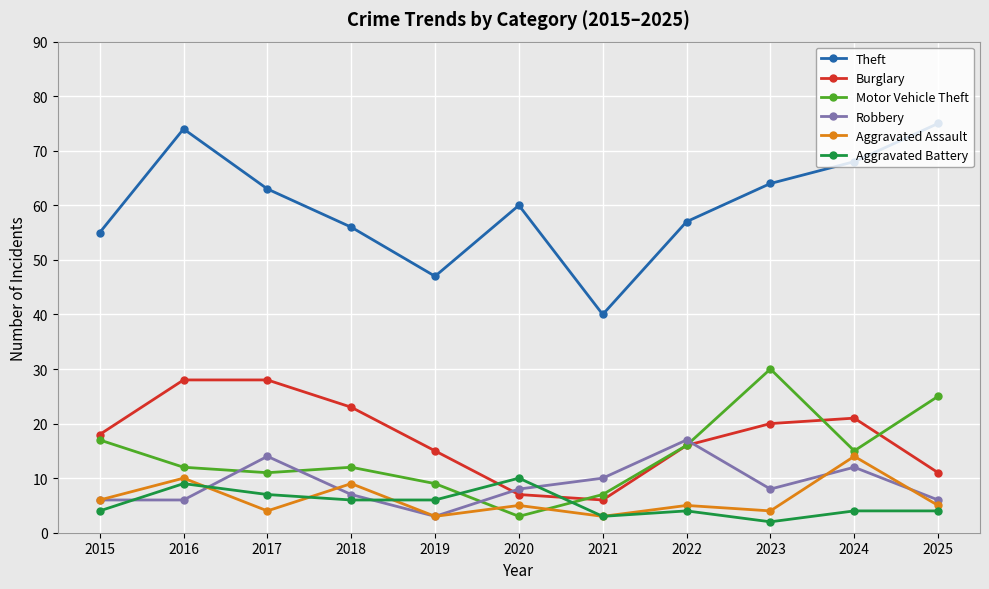

What is the sum of all Aggravated Battery values?

59